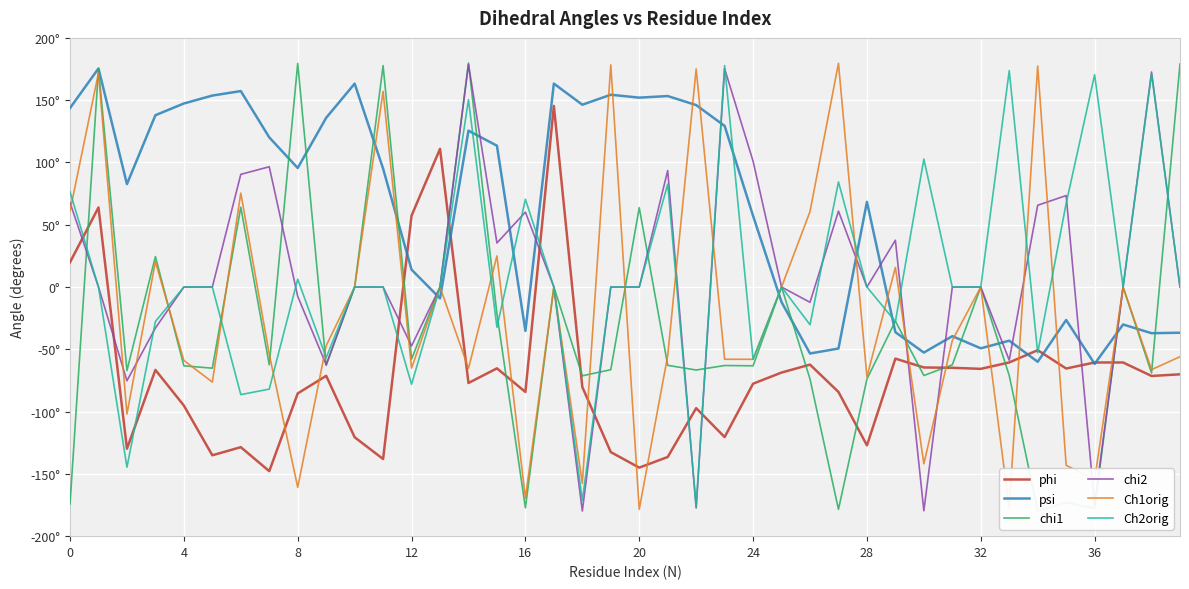

What is the average value of the Ch2orig series?

7.7